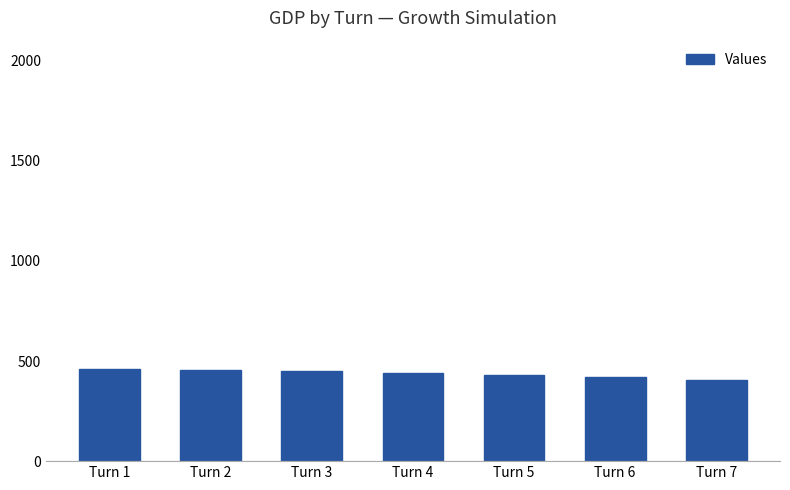

Which has a higher value, Turn 5 or Turn 3?

Turn 3